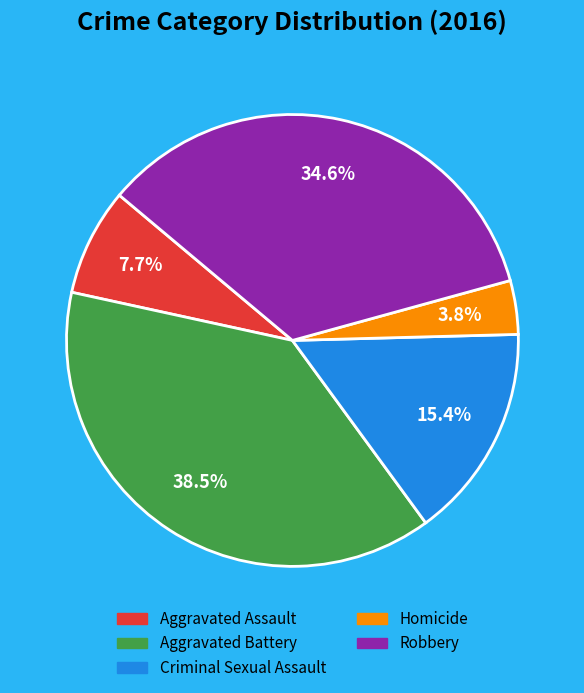

Does any single category account for the majority?

No